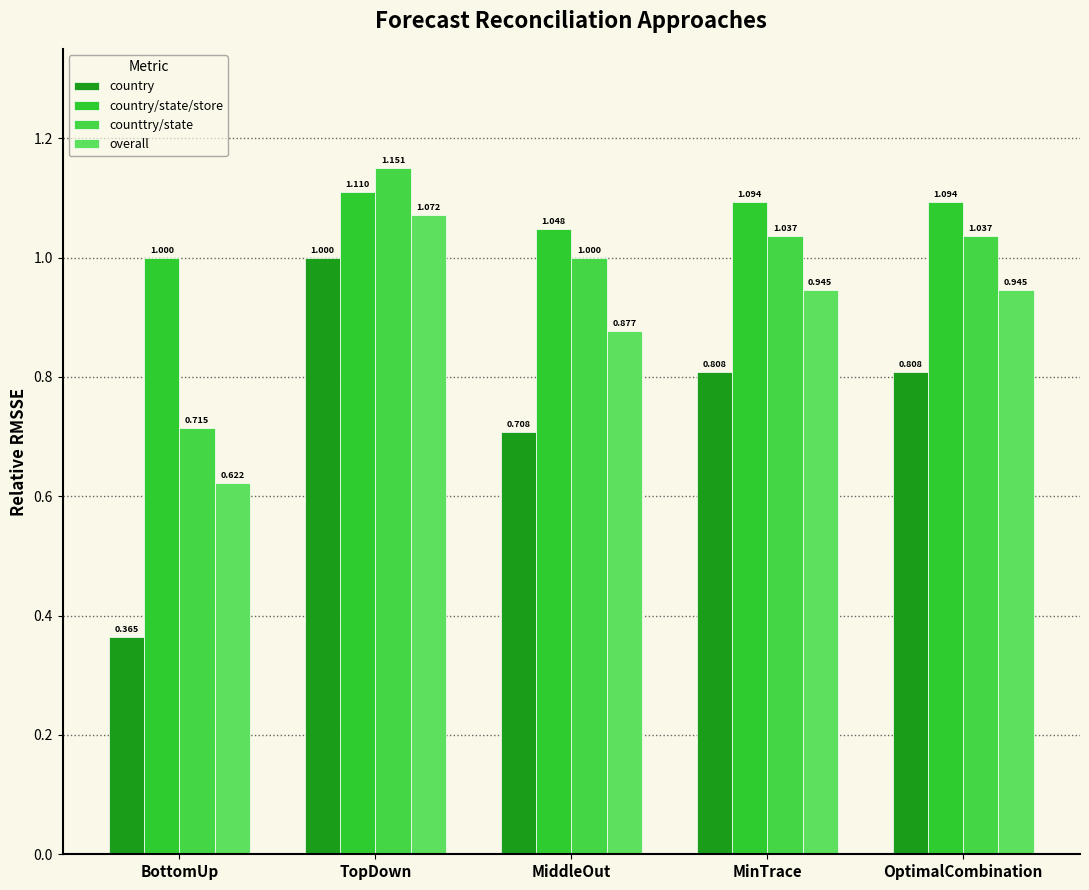

Reading right to left, transcribe all the data shown in this chart.

country: 0.8	0.8	0.7	1.0	0.4
country/state/store: 1.1	1.1	1.0	1.1	1.0
counttry/state: 1.0	1.0	1.0	1.2	0.7
overall: 0.9	0.9	0.9	1.1	0.6